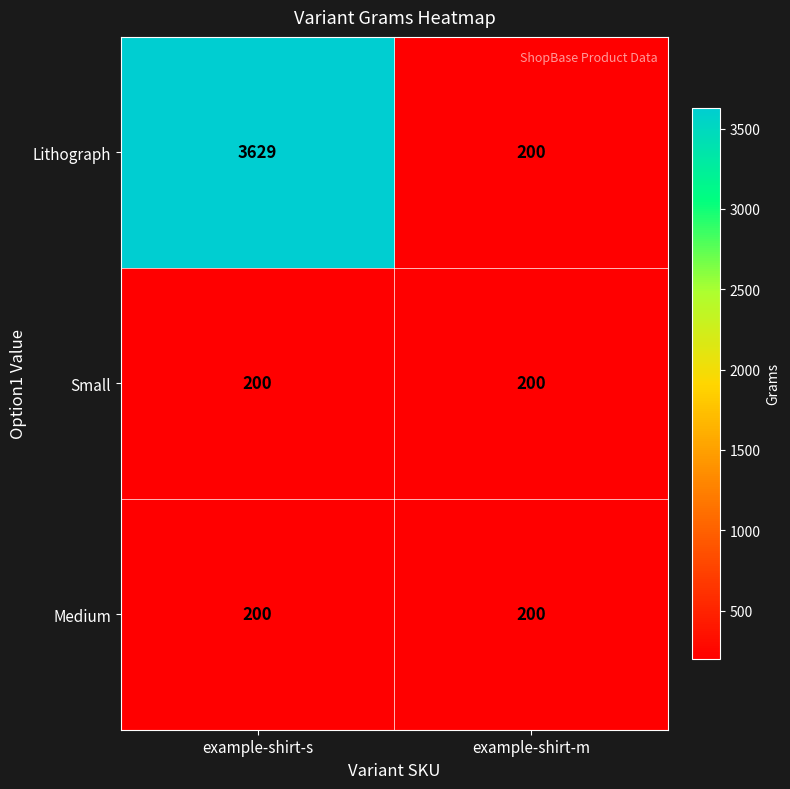

Reading right to left, list all the values displayed in this chart.

Lithograph: example-shirt-m=200	example-shirt-s=3629
Small: example-shirt-m=200	example-shirt-s=200
Medium: example-shirt-m=200	example-shirt-s=200